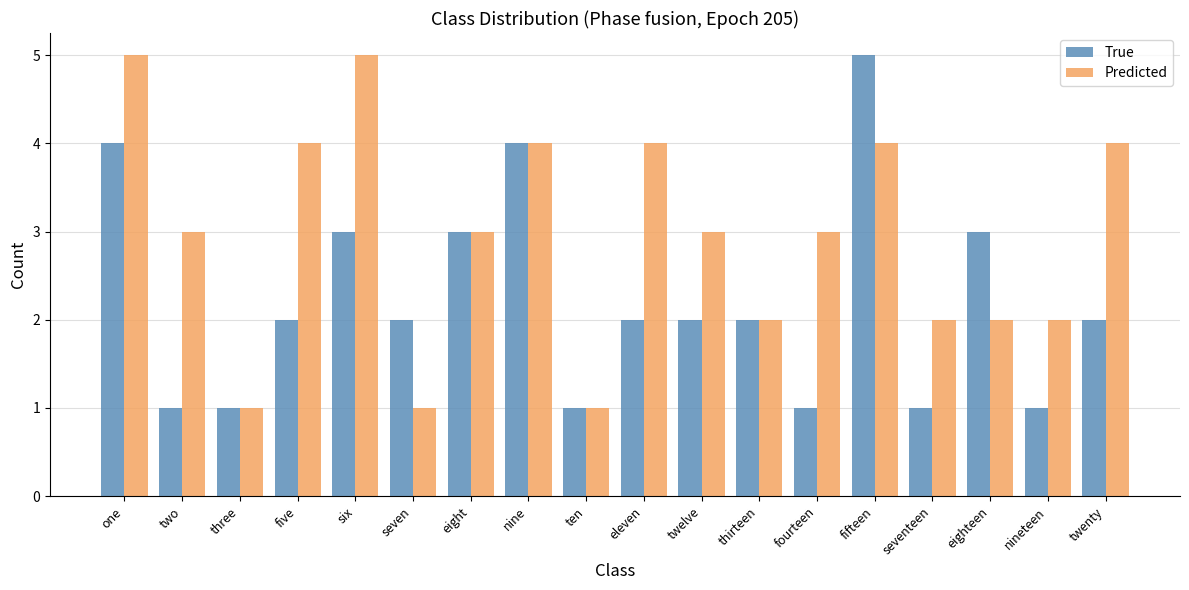

Rank the series by their average value, from highest to lowest.

Predicted, True